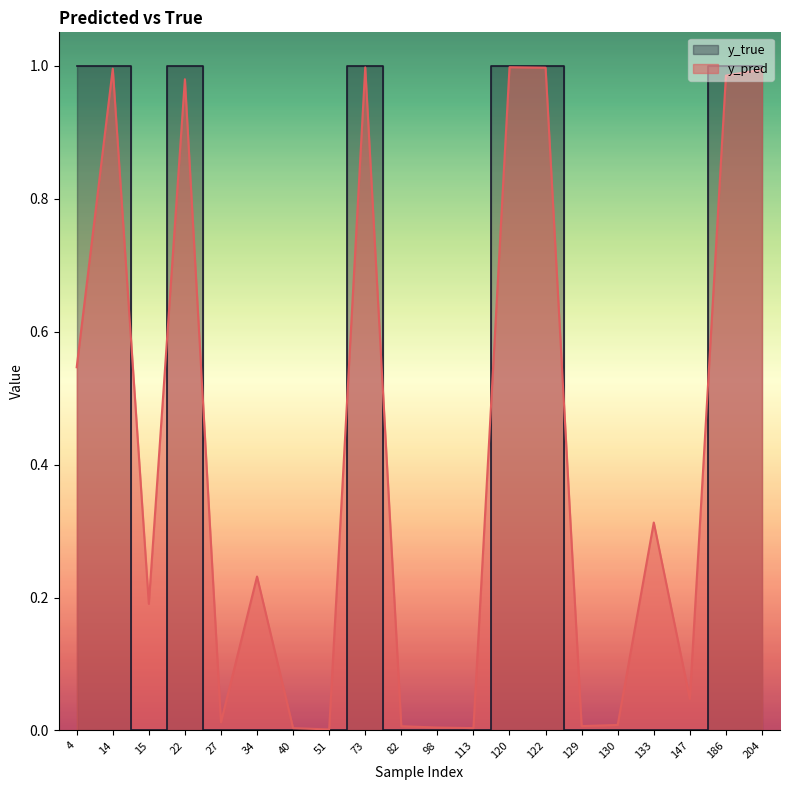

At which category does the chart reach its peak across all series?

4